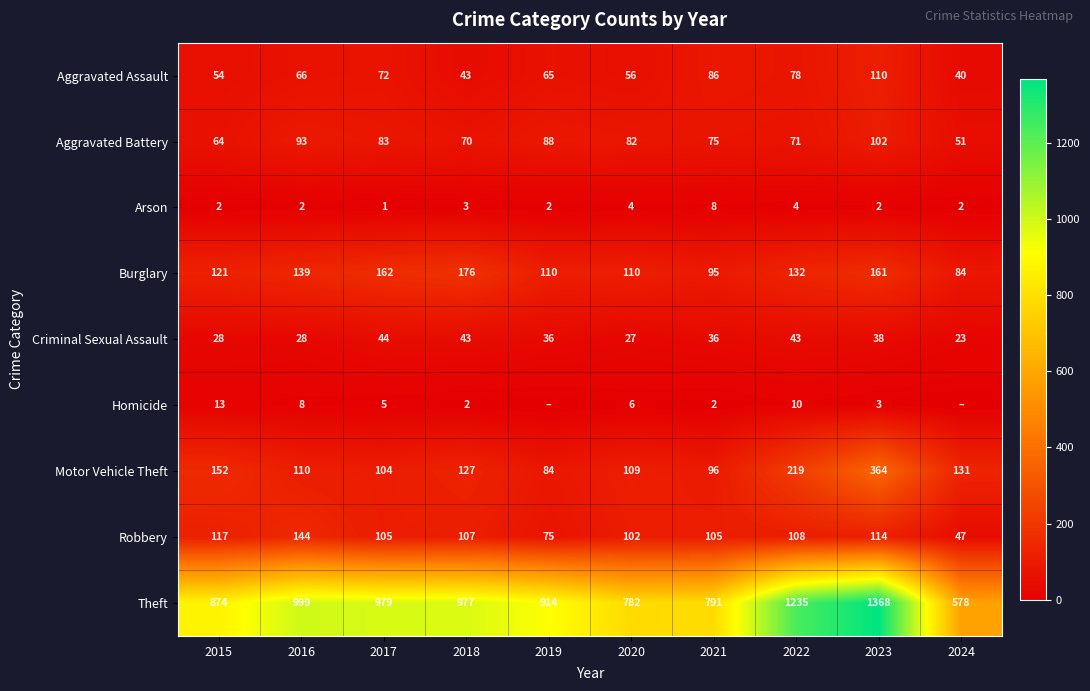

Between 2015 and 2021, which series saw the biggest shift?

Theft